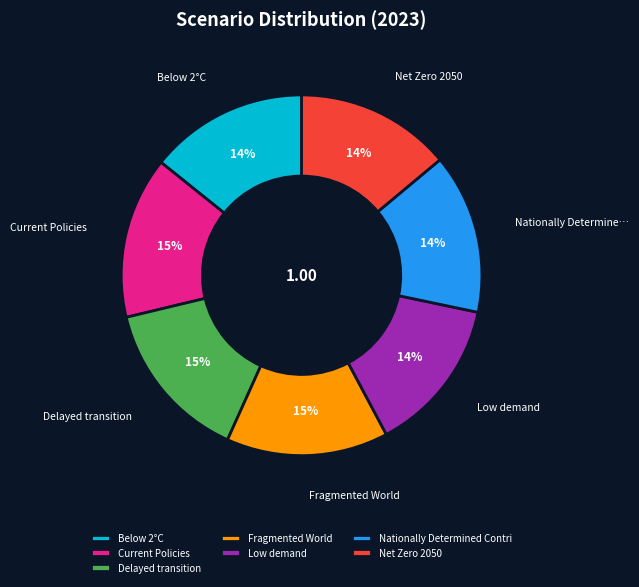

The Current Policies slice represents 23% of the pie. True or false?

False